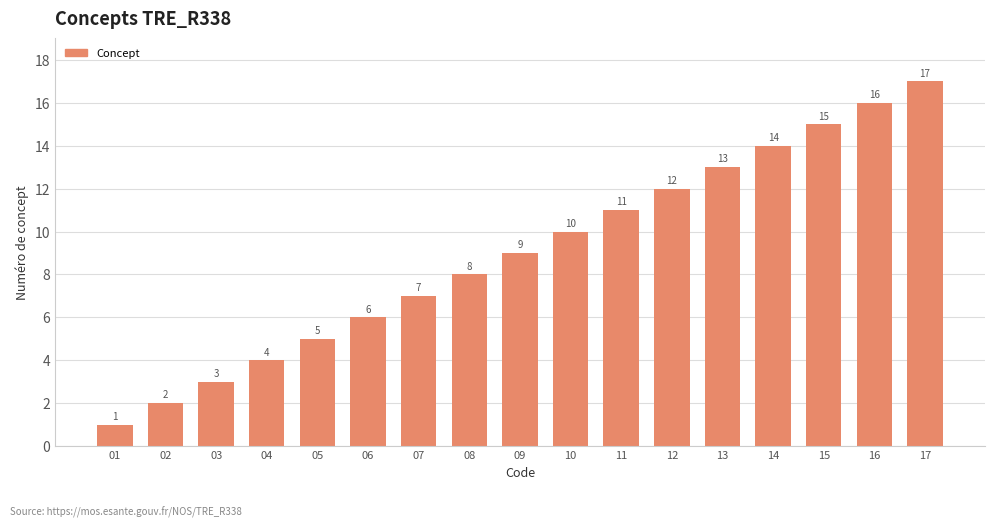

Rank the categories by value from highest to lowest.

17, 16, 15, 14, 13, 12, 11, 10, 09, 08, 07, 06, 05, 04, 03, 02, 01